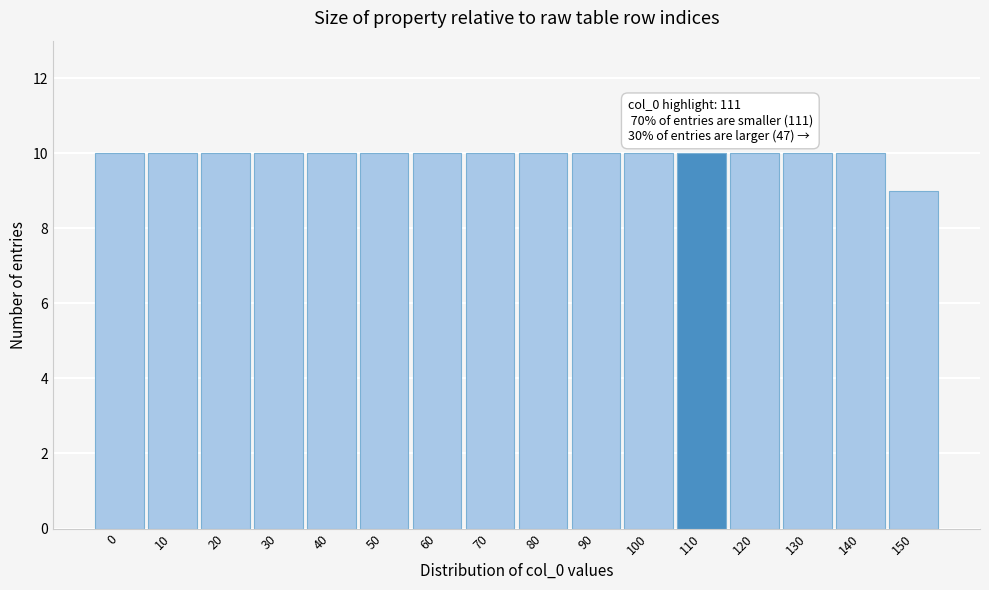

Reading right to left, extract all data points from this chart.

150=9	140=10	130=10	120=10	110=10	100=10	90=10	80=10	70=10	60=10	50=10	40=10	30=10	20=10	10=10	0=10